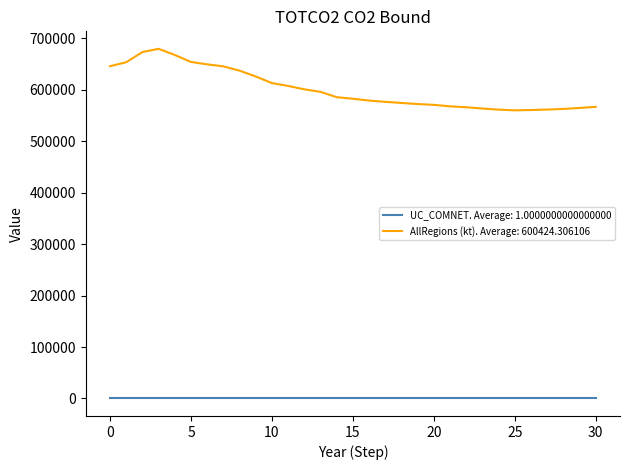

What is the greatest value displayed?

679156.6